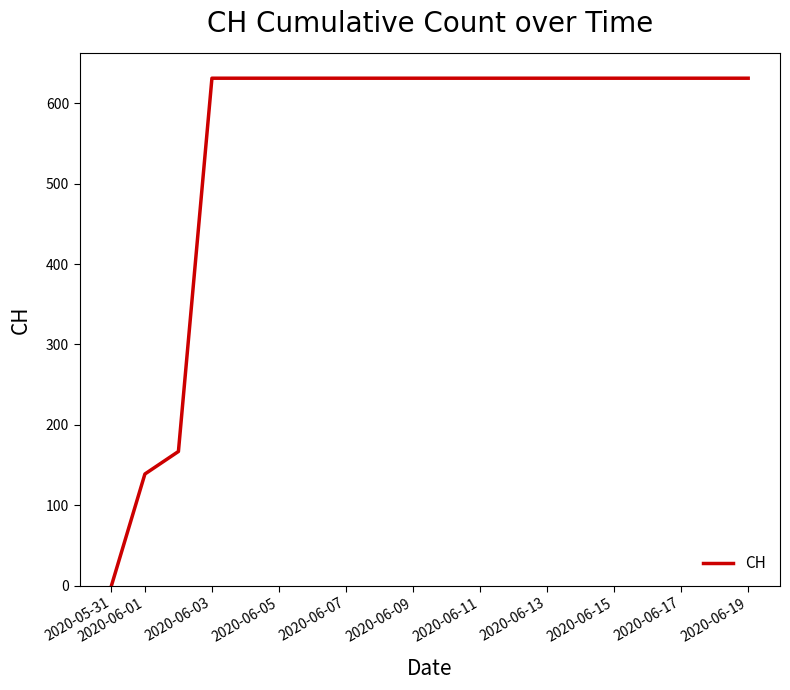

What is the greatest value displayed?

631